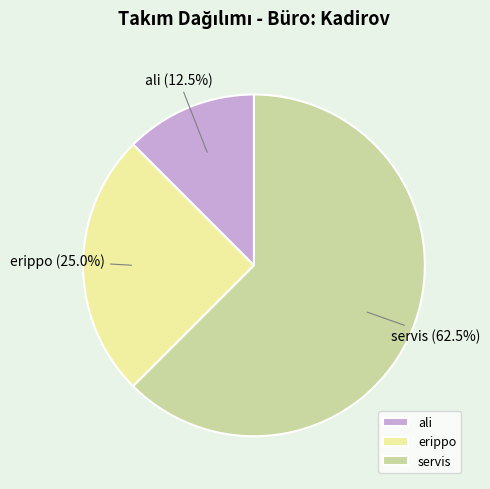

Which slice represents more than half of the pie?

servis